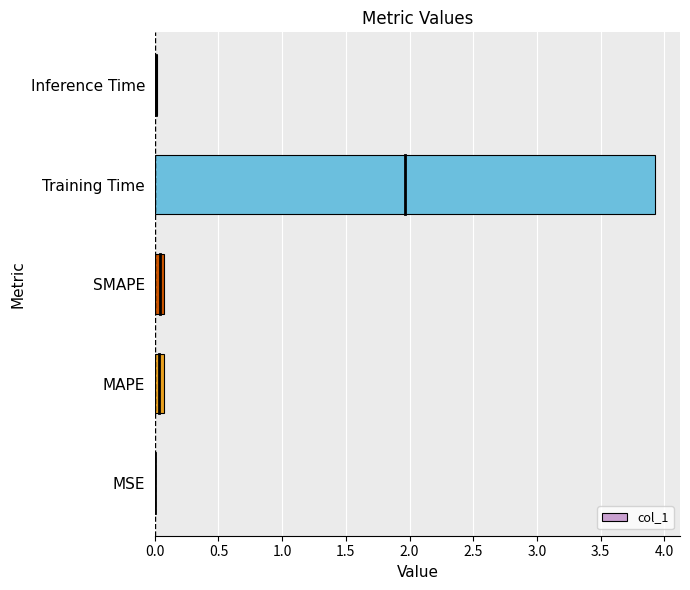

What is the maximum value shown in the chart?

3.9